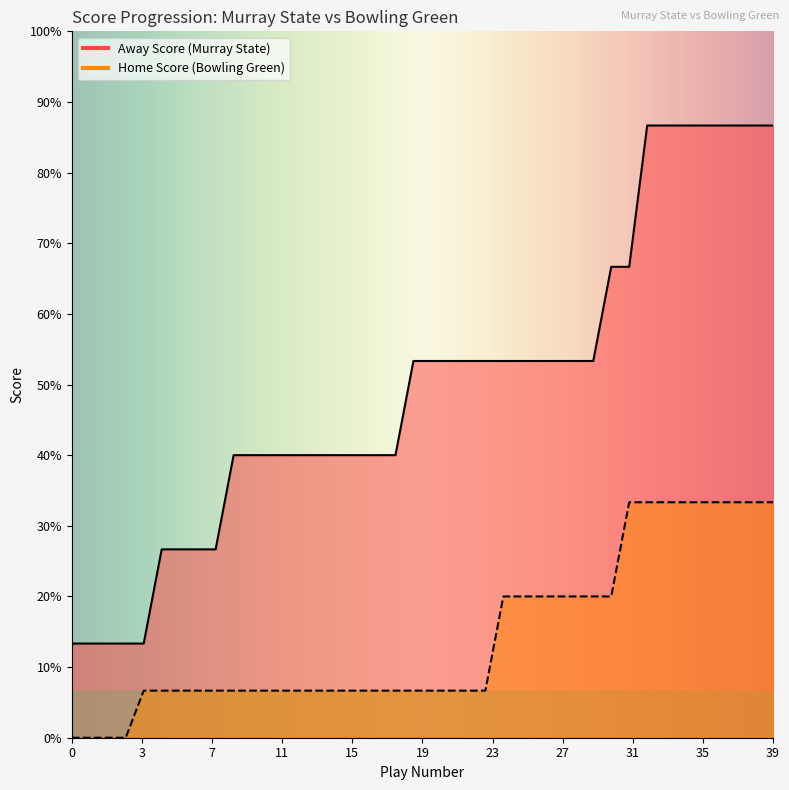

Between 0 and 35, which is larger?

35